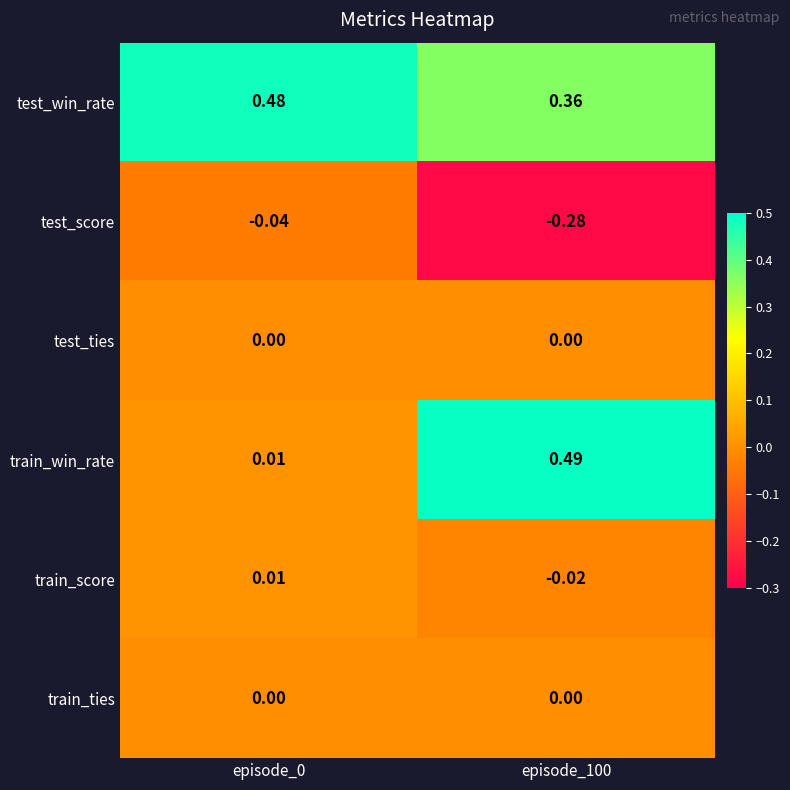

Between episode_0 and episode_100, which series saw the biggest shift?

train_win_rate